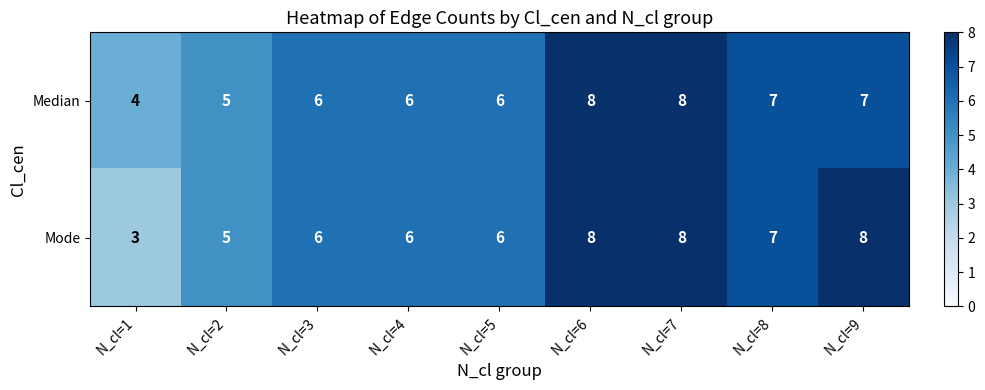

What is the total value across all series at N_cl=8?

14